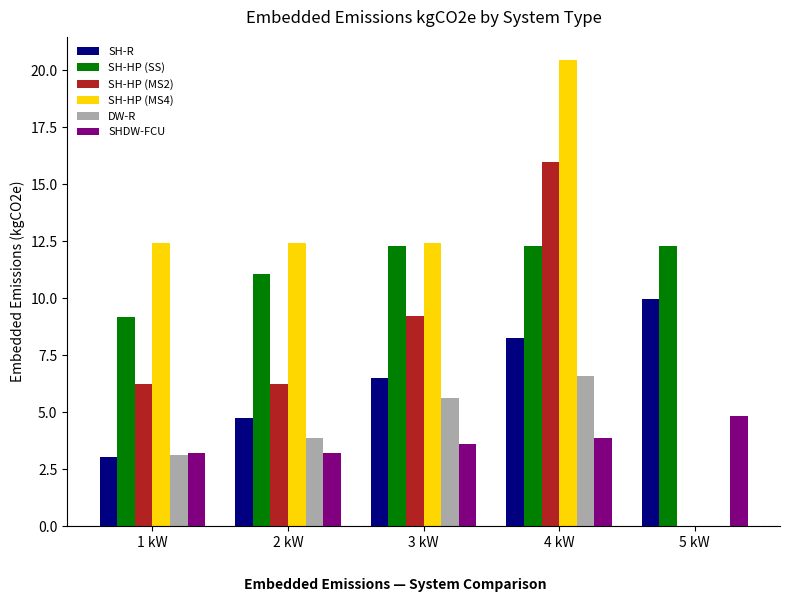

What are all the series names shown in the legend?

SH-R, SH-HP (SS), SH-HP (MS2), SH-HP (MS4), DW-R, SHDW-FCU